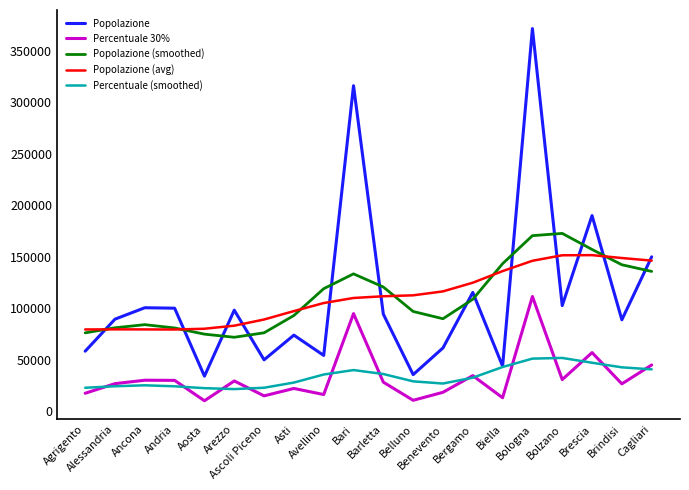

Which series has the largest range (max minus min)?

Popolazione